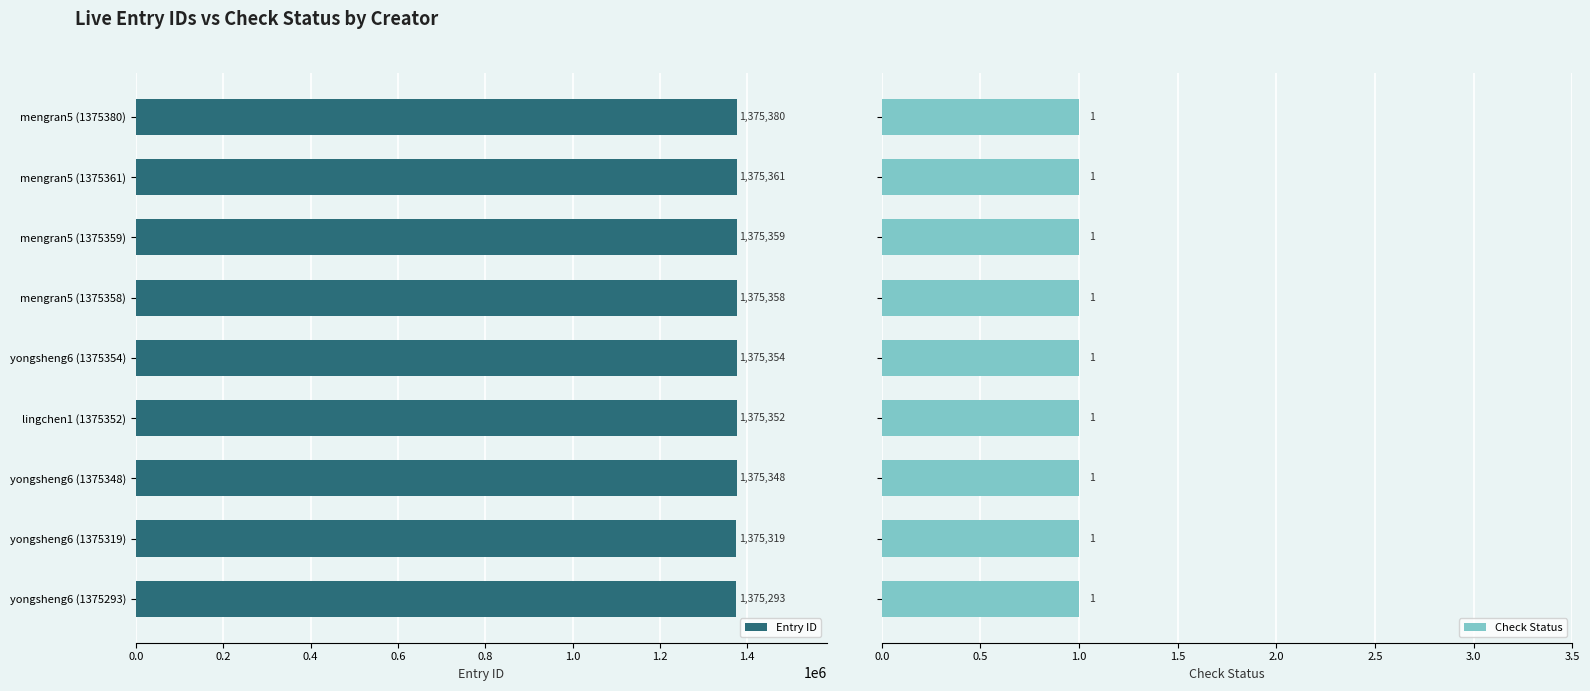

Which category has the lowest value in the Entry ID series?

yongsheng6 (1375293)